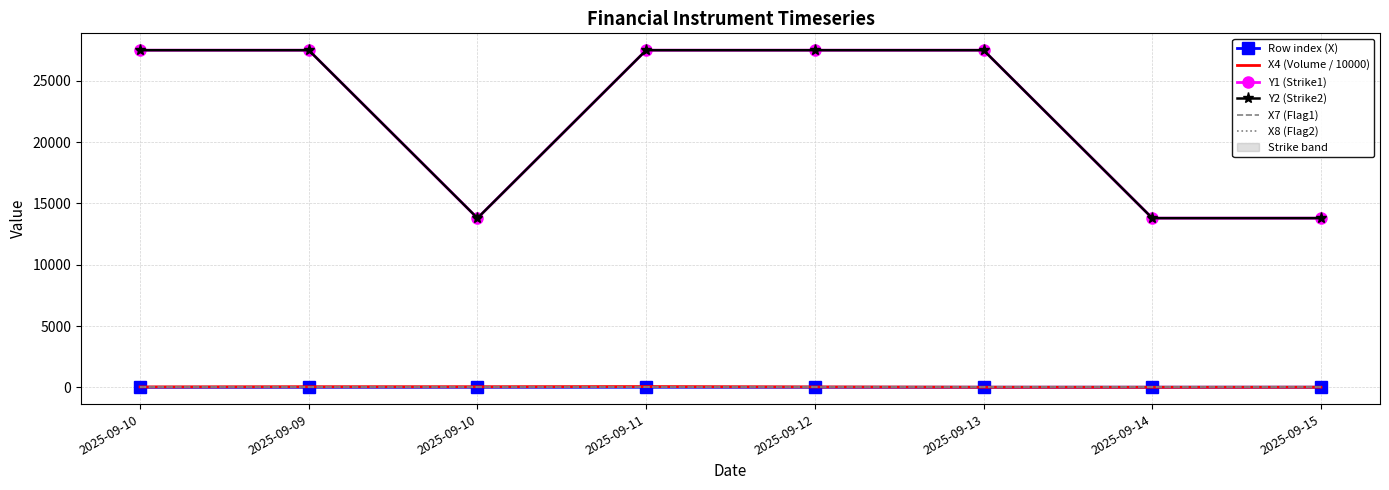

What is the total value across all series at 2025-09-10?

55031.0